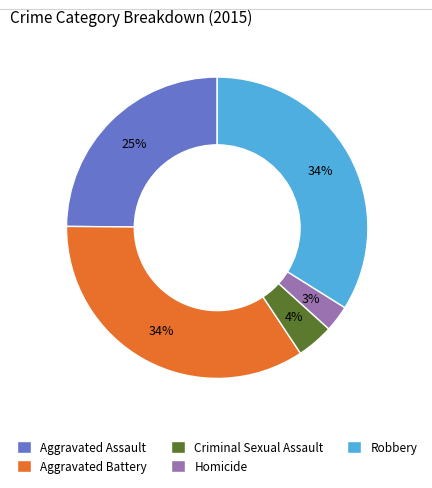

Does Aggravated Assault represent more than half of the total?

No